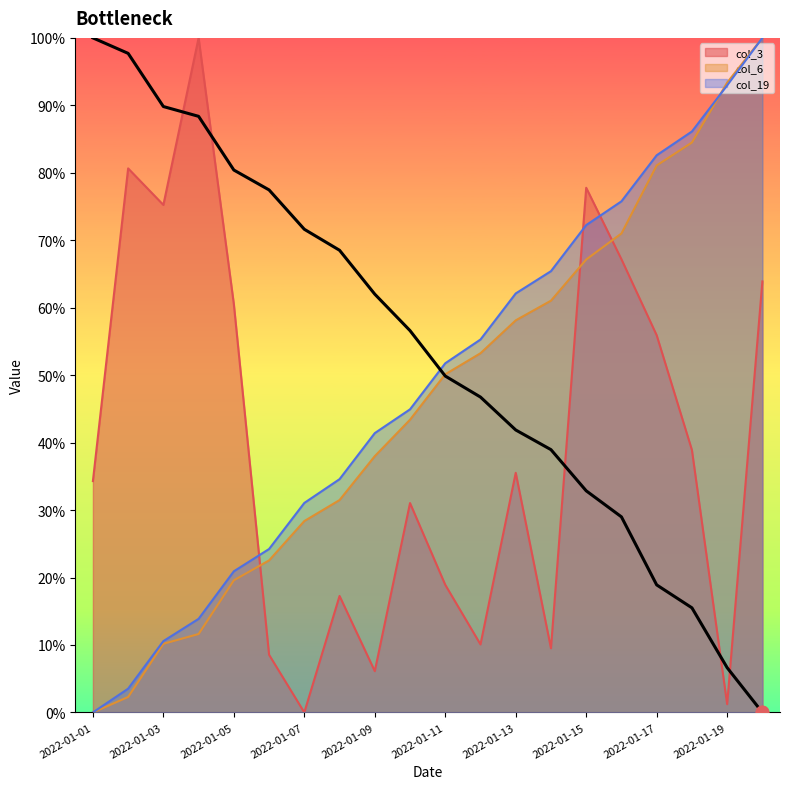

Which series has the largest total across all categories?

col_19